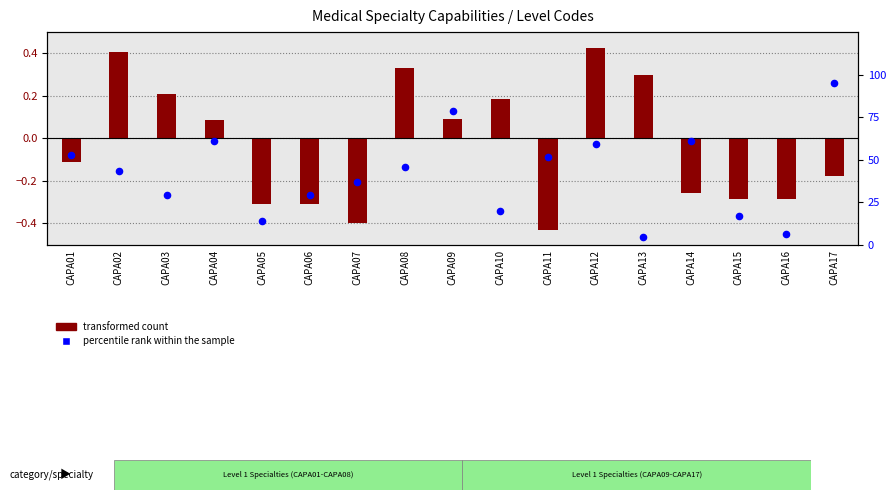

Which series reaches the maximum Y coordinate?

percentile rank within the sample